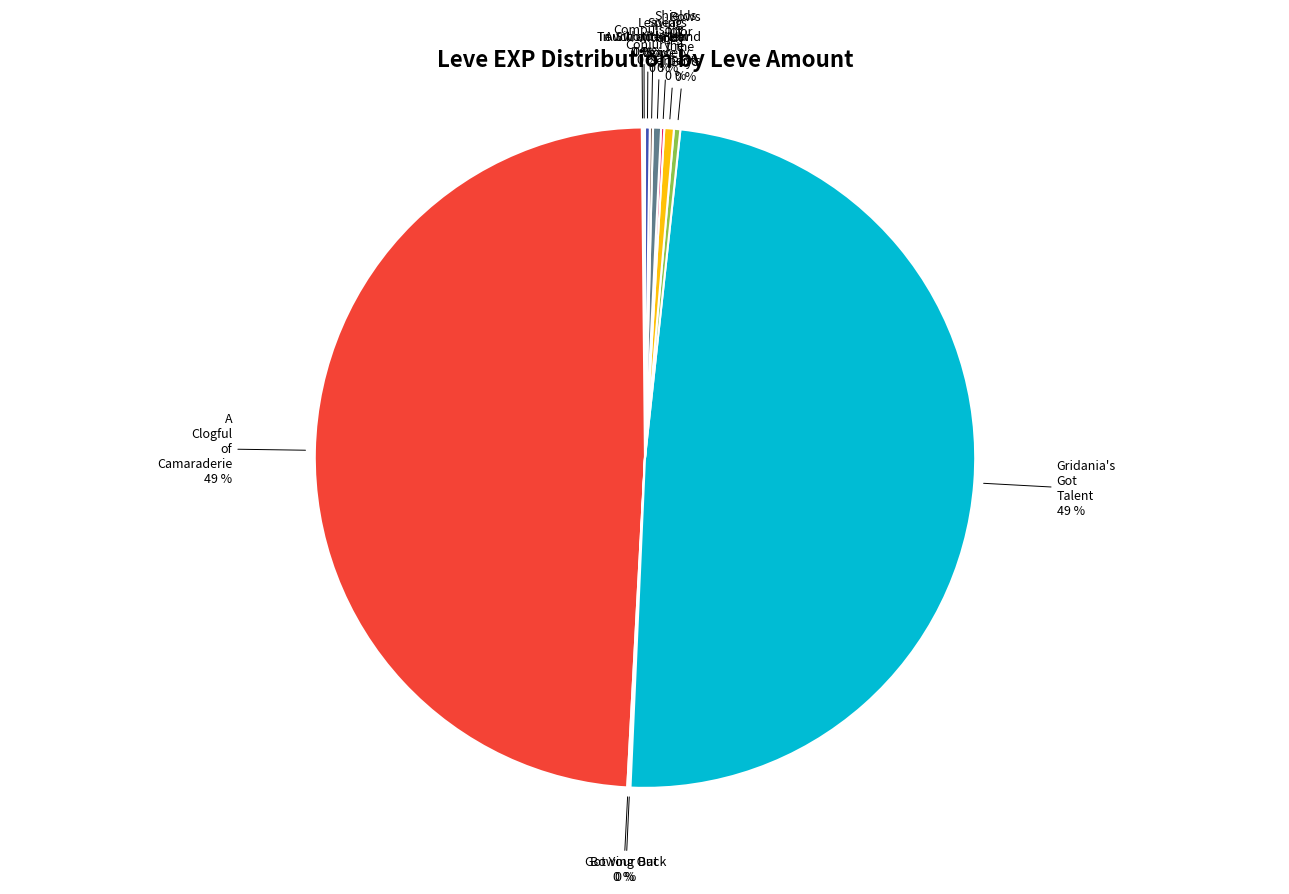

Does Gridania's Got Talent represent more than half of the total?

No